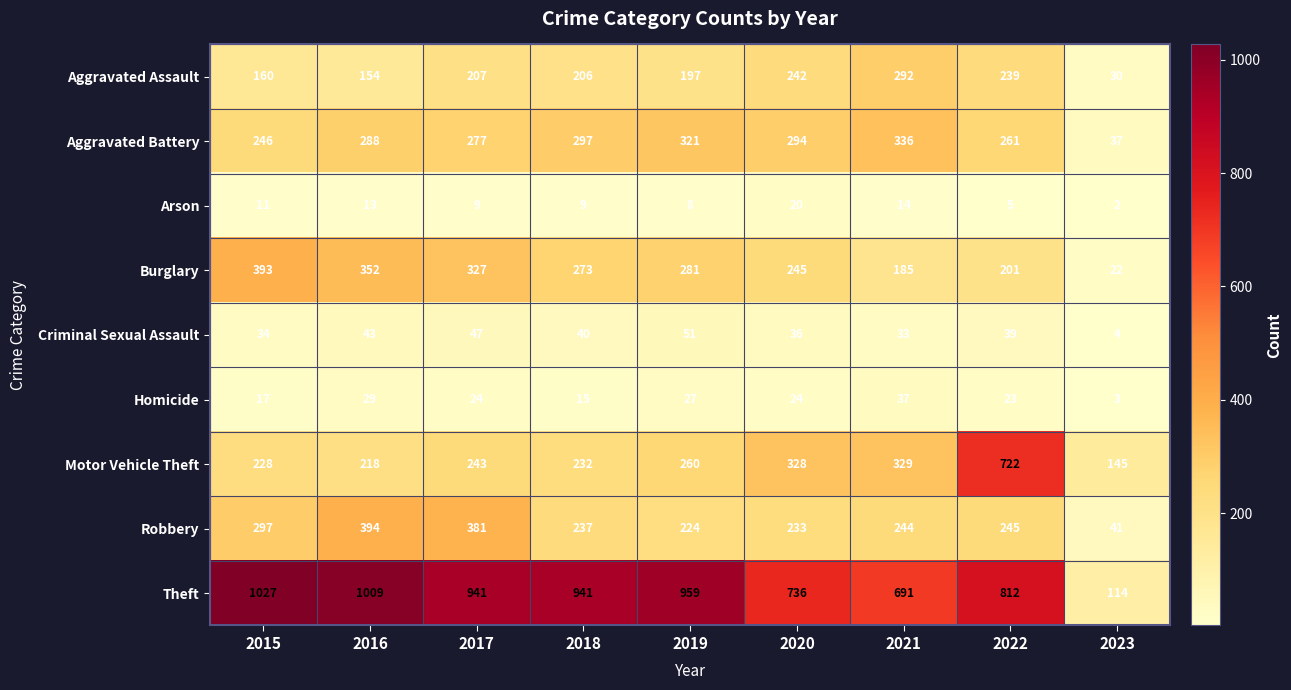

What is the minimum value for Aggravated Assault?

30